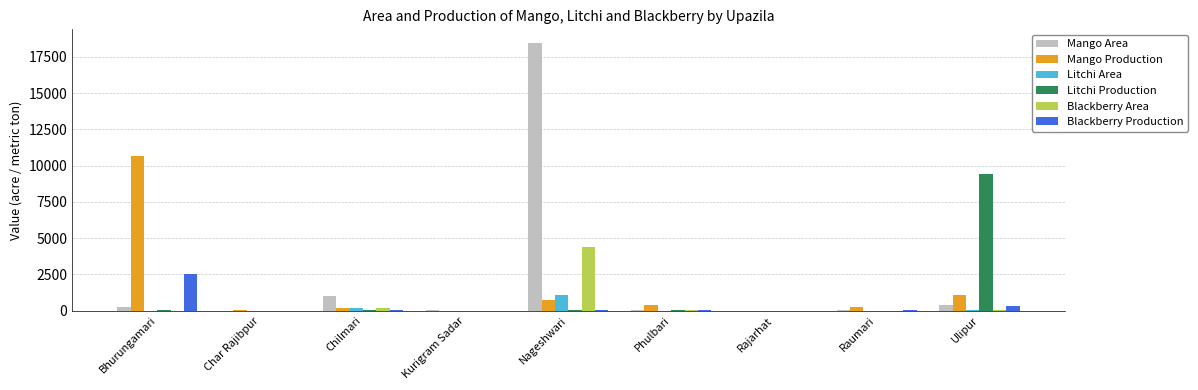

At which category does the chart reach its peak across all series?

Nageshwari